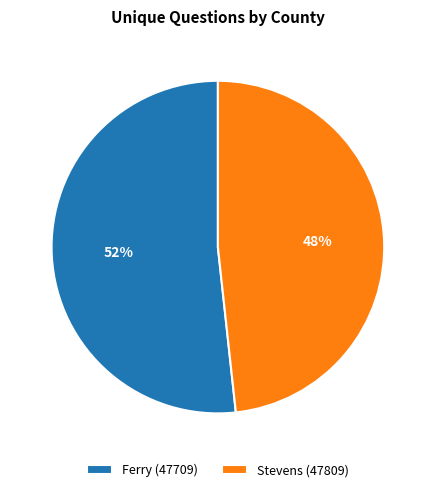

Which slice is the smallest?

Stevens (47809)